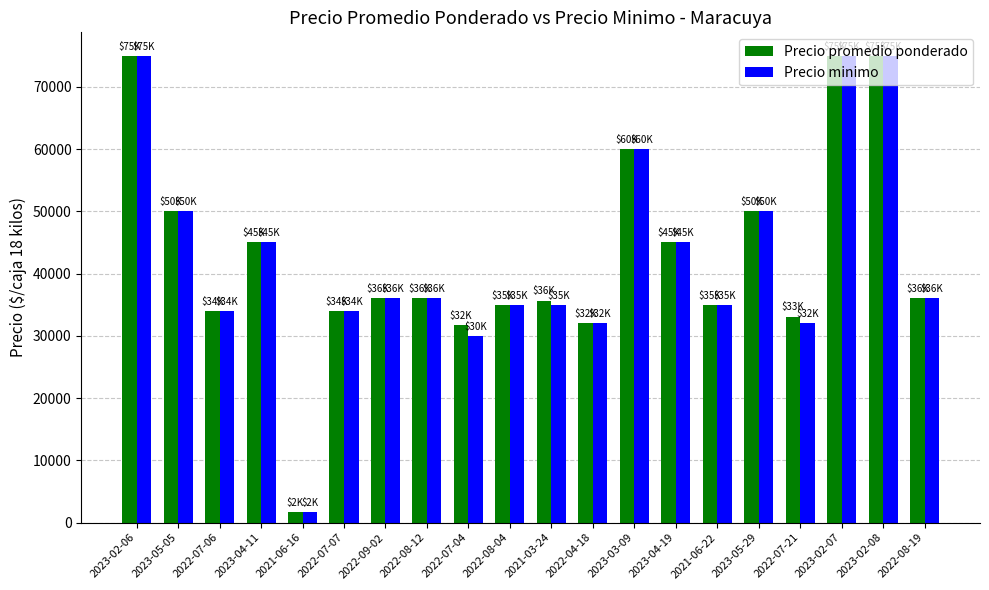

What is the greatest value displayed?

75000